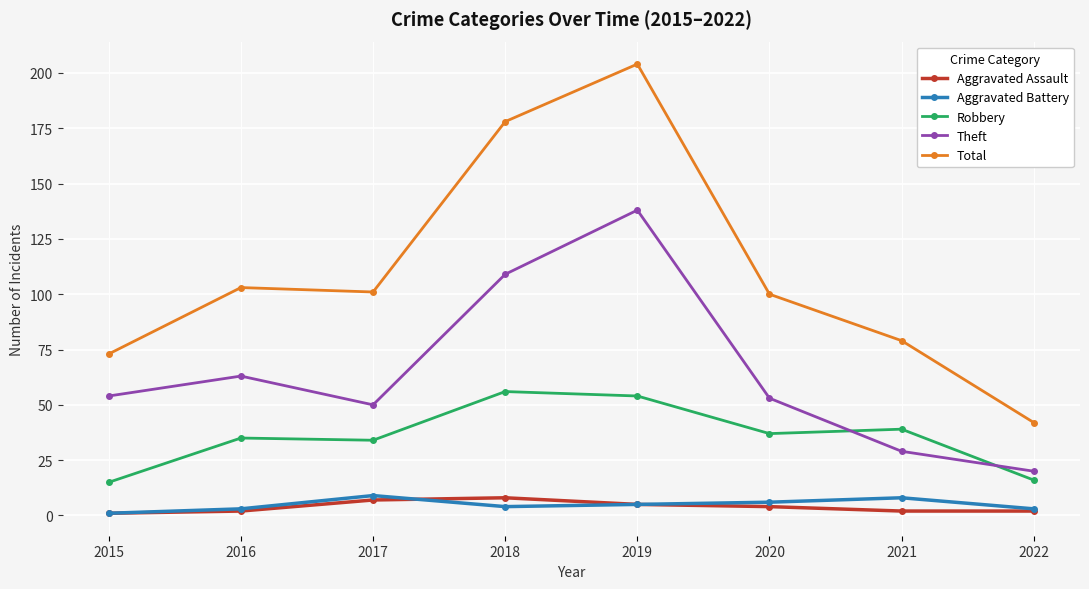

True or false: Aggravated Battery and Theft cross at least once.

False